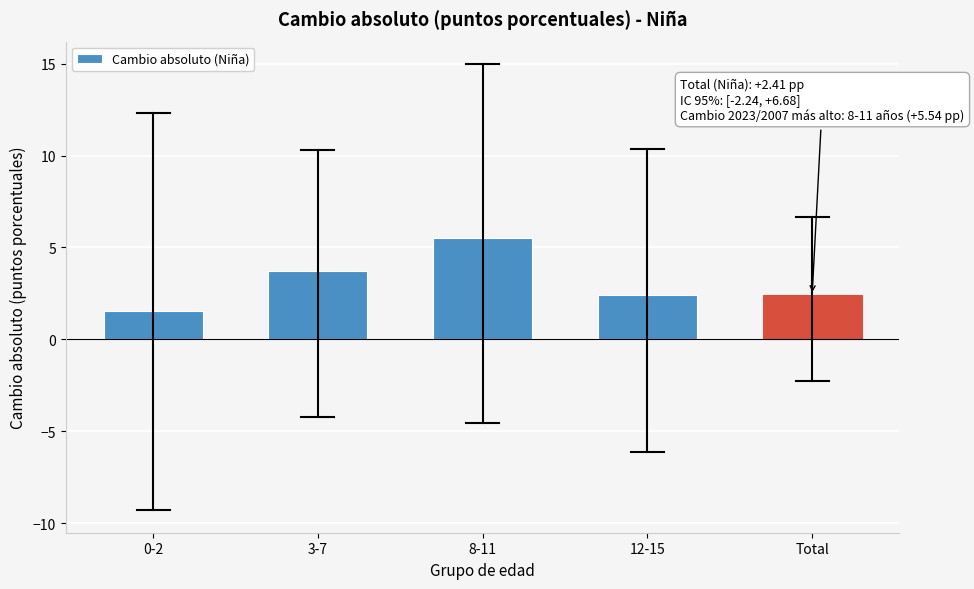

Reading left to right, transcribe all the data shown in this chart.

1.5	3.7	5.5	2.4	2.4